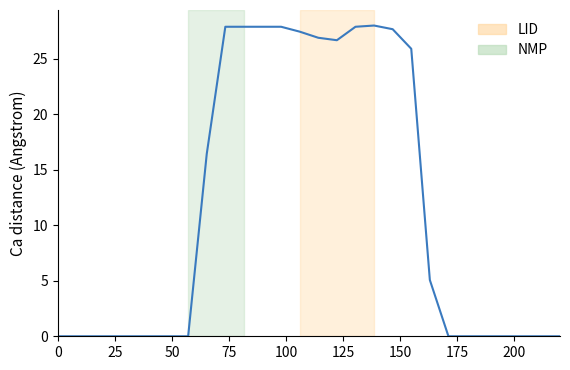

What is the difference between the maximum and minimum values?

28.0